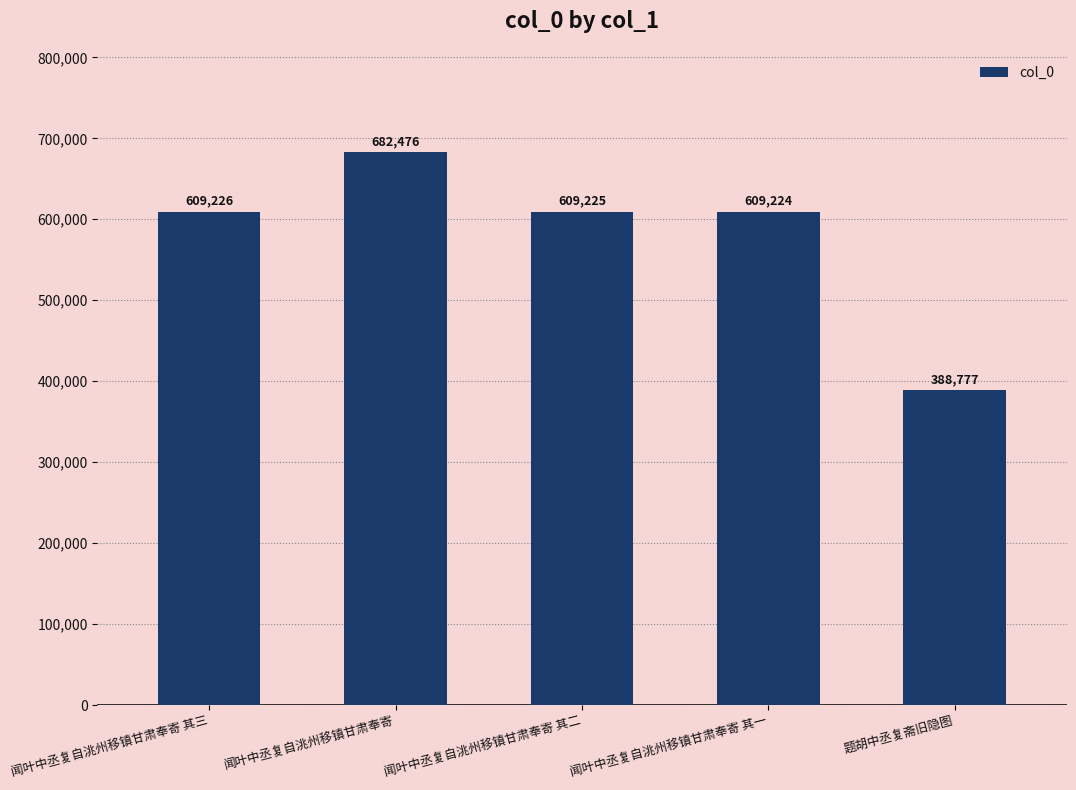

Are the bars grouped side by side (vs. stacked)?

No